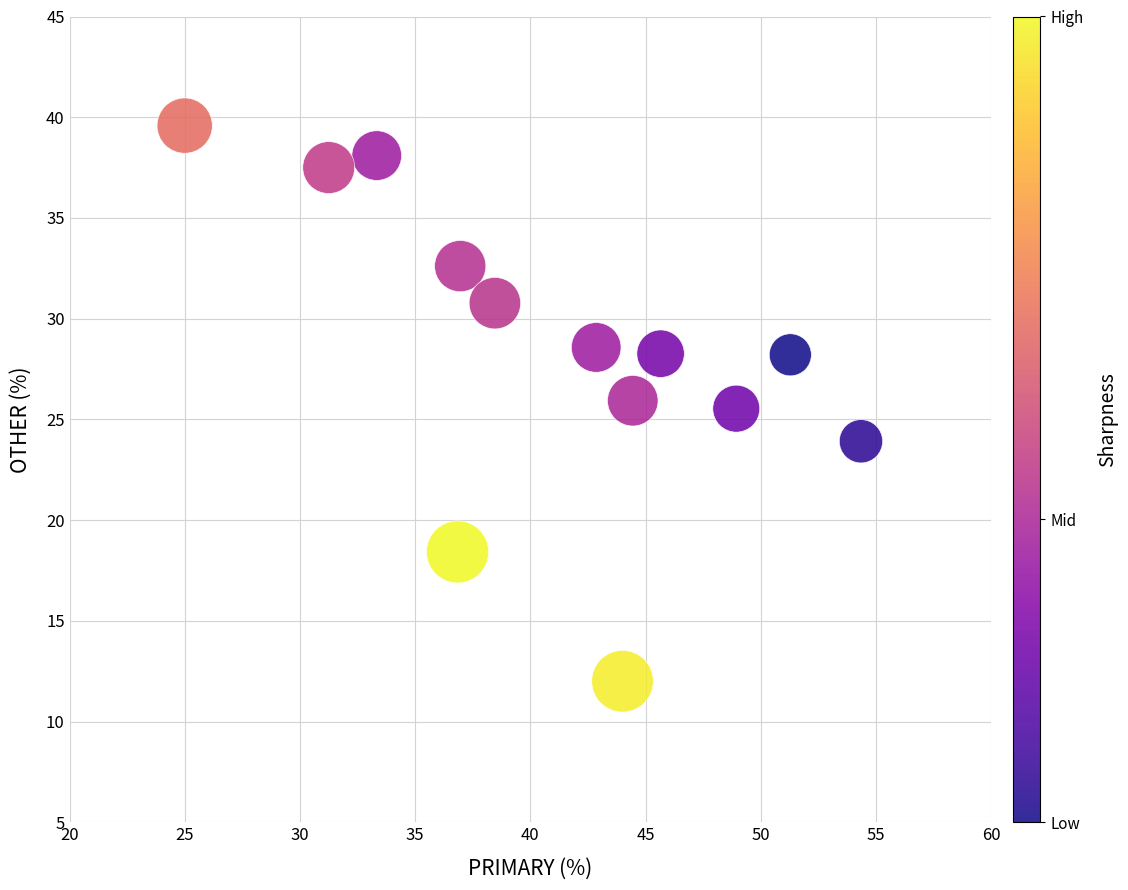

What is the range of X values (max minus min)?

29.3